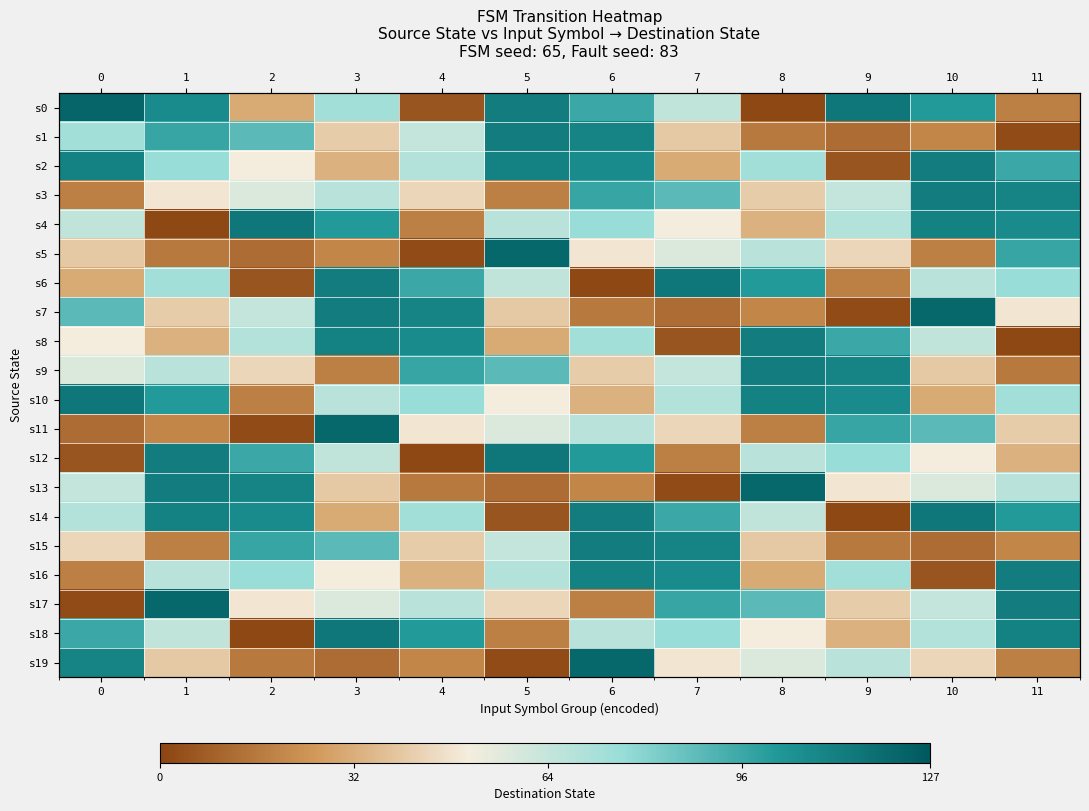

At which category does the chart reach its minimum across all series?

8